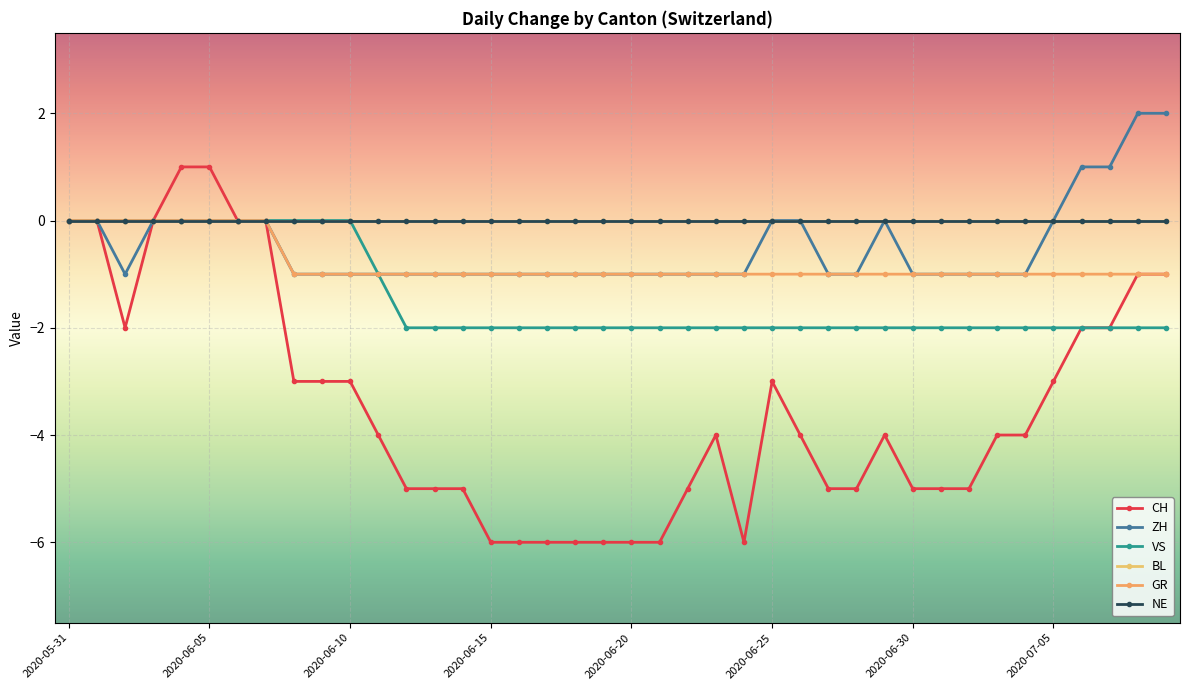

Which series has the widest spread of values?

CH